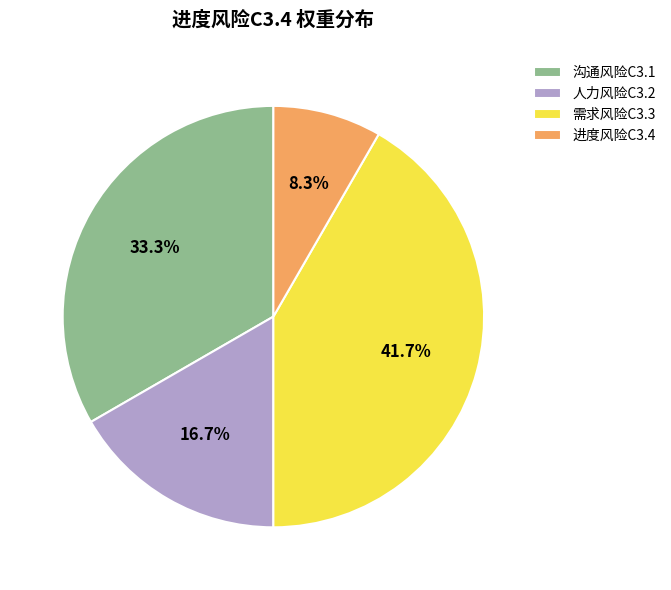

How much of the chart is everything except 进度风险C3.4?

91.7%